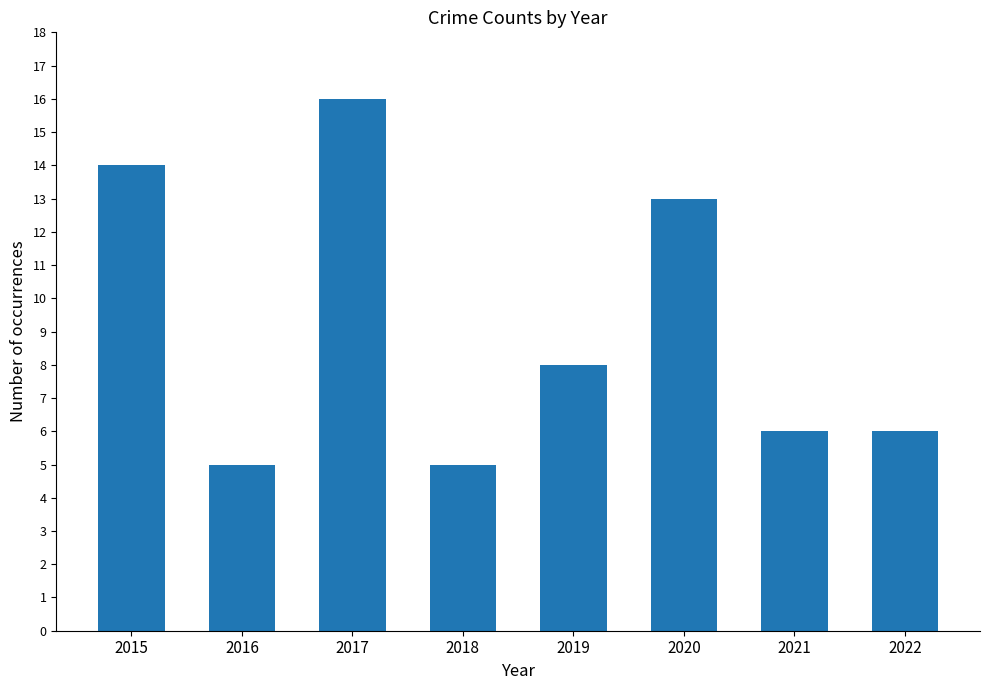

How many values are below 8?

4